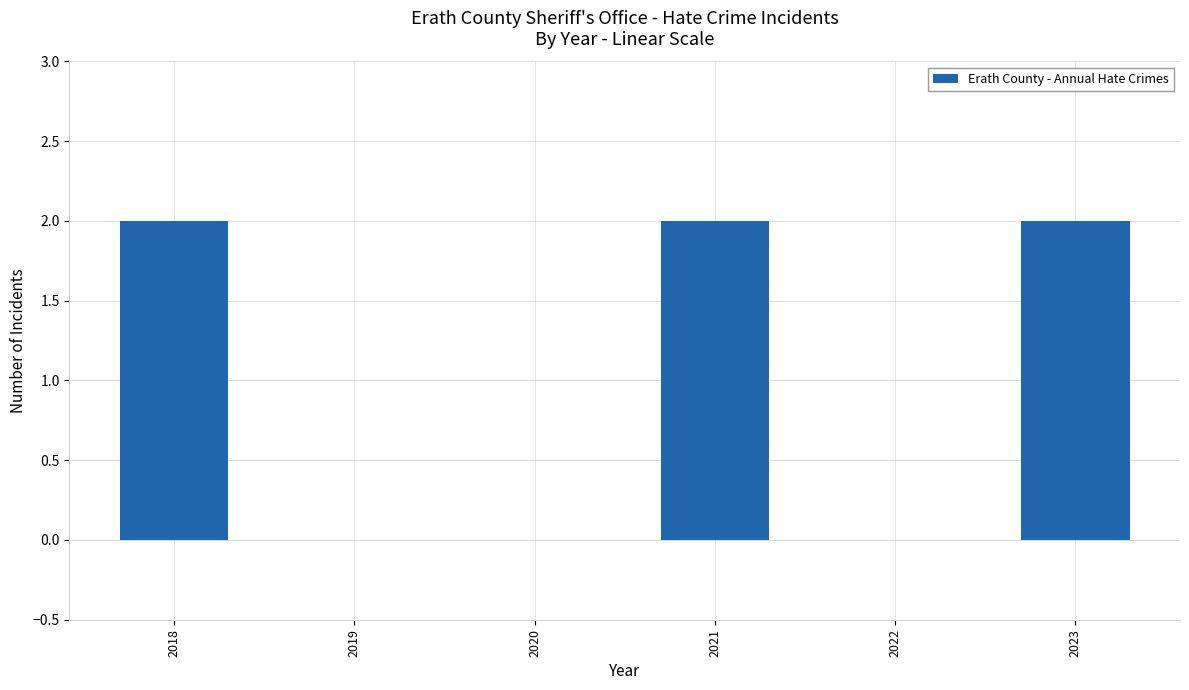

Between 2023 and 2022, which is larger?

2023